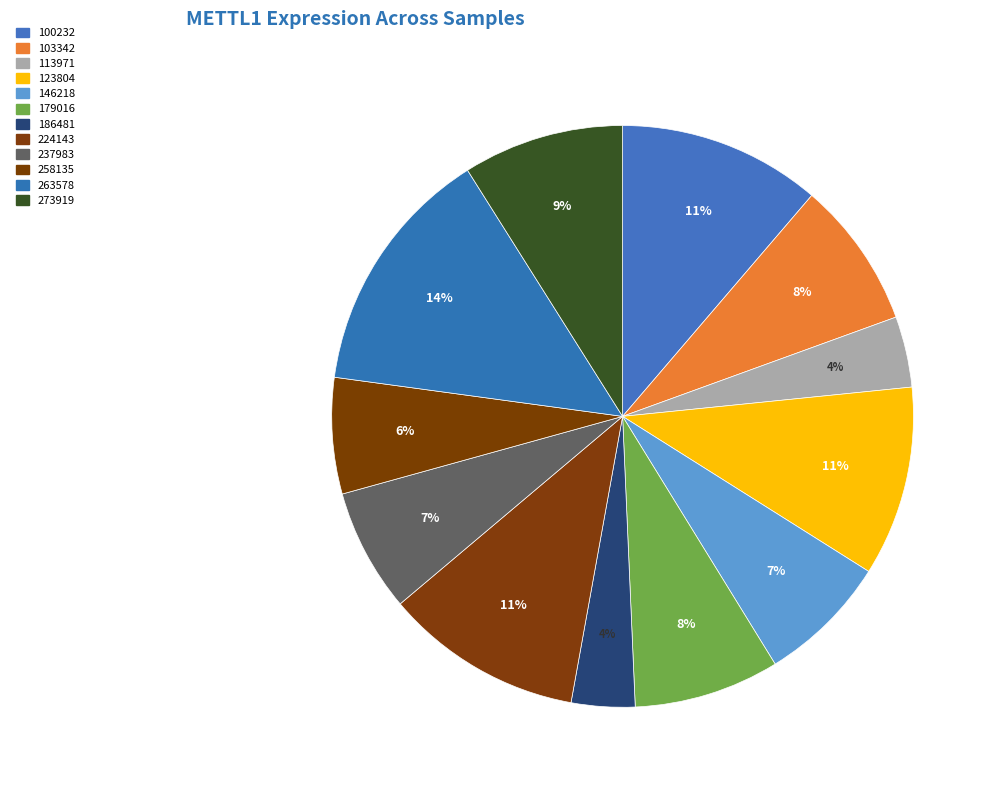

How many segments does this pie chart have?

12